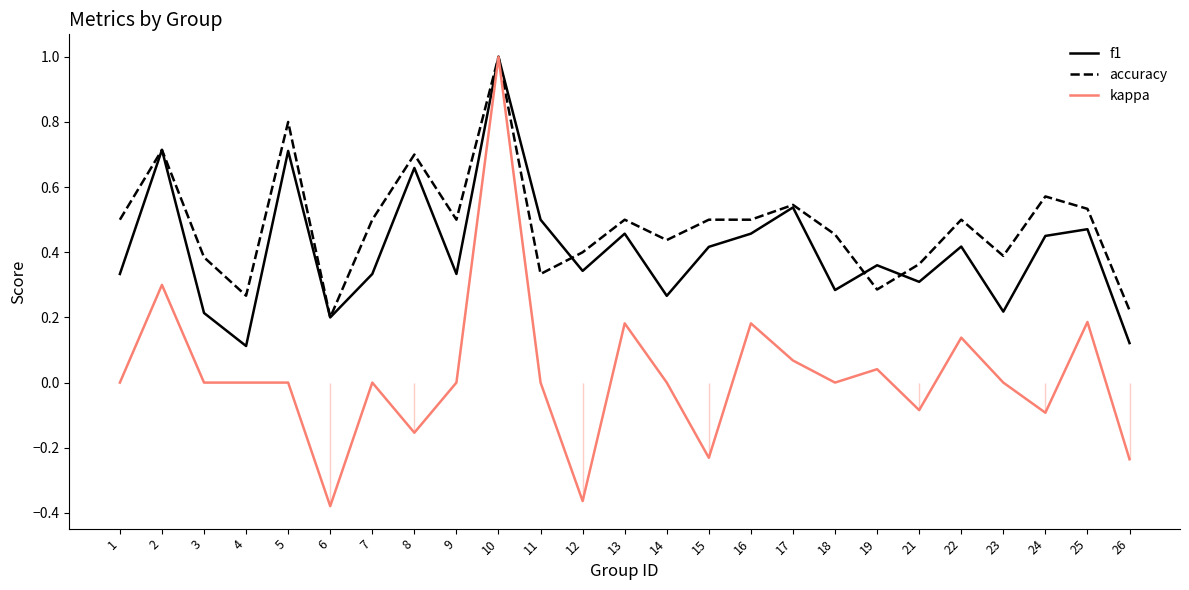

What is the maximum value for f1?

1.0